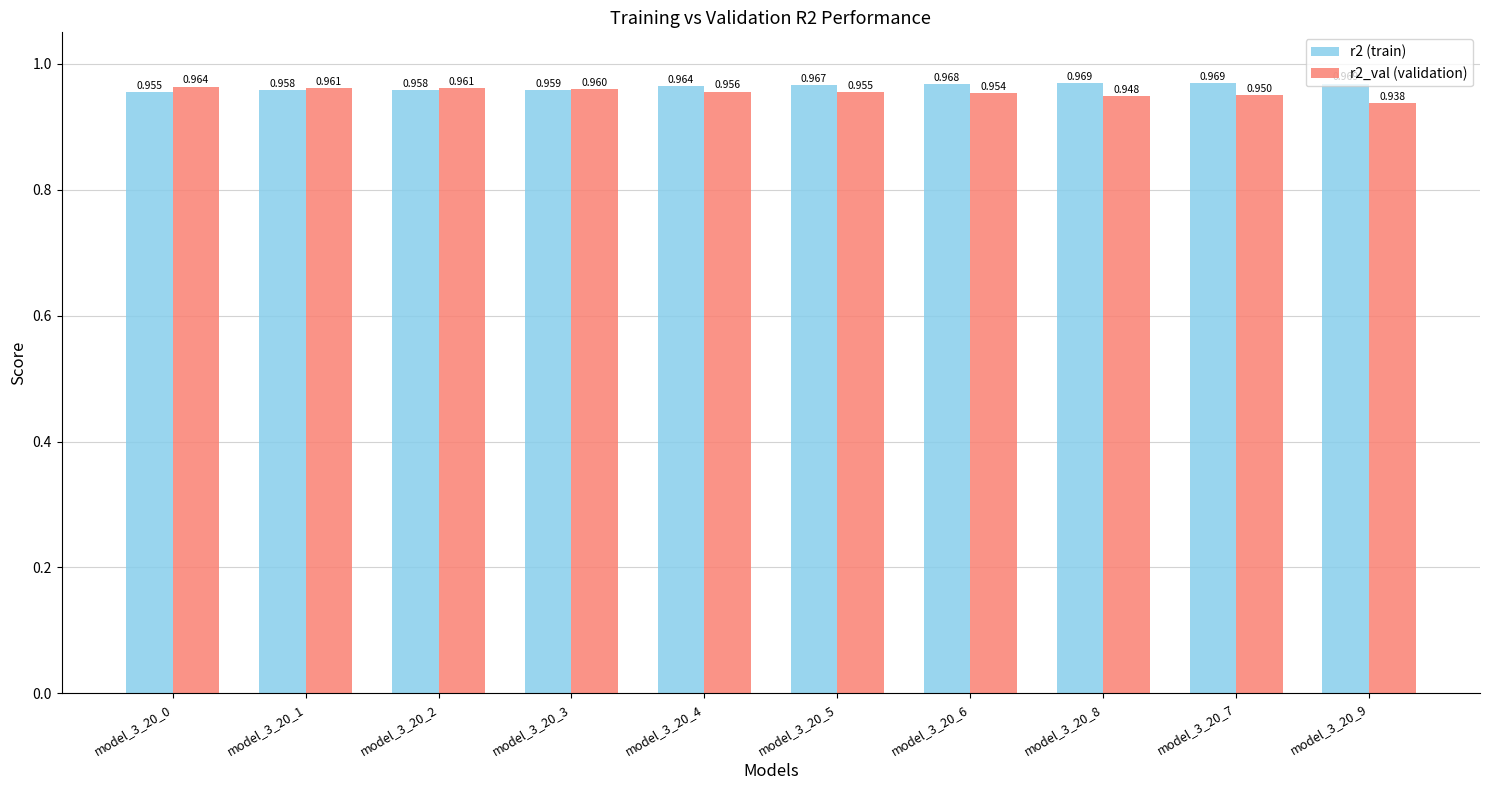

How many r2_val (validation) values are between 0 and 1?

10